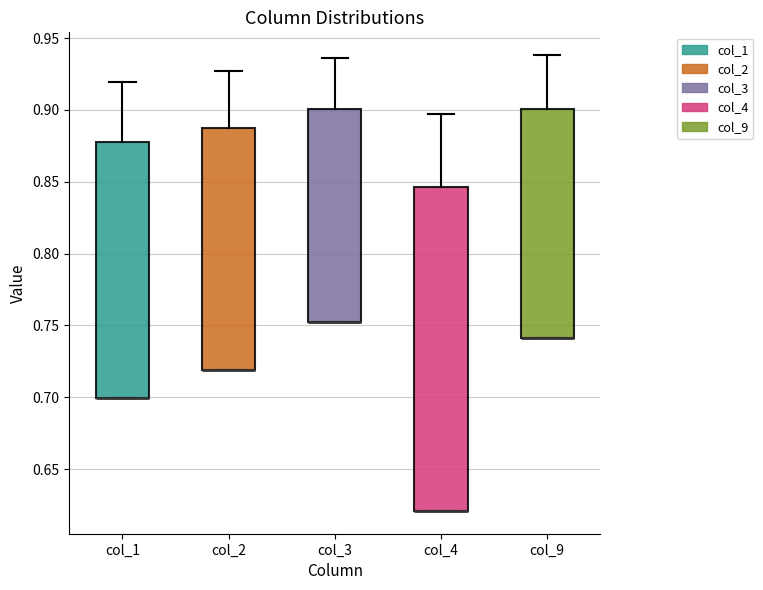

Reading left to right, transcribe this box plot: for each box, give where its median line is, the range the box spans, and where its two whiskers end, as read against the y-axis. The values are not printed on the chart, so give them approximately, as read against the axis.

col_1: median 0.700 (drawn on the box's lower edge), box 0.700 to 0.875, whiskers 0.700 to 0.920
col_2: median 0.720 (drawn on the box's lower edge), box 0.720 to 0.885, whiskers 0.720 to 0.925
col_3: median 0.750 (drawn on the box's lower edge), box 0.750 to 0.900, whiskers 0.750 to 0.935
col_4: median 0.620 (drawn on the box's lower edge), box 0.620 to 0.845, whiskers 0.620 to 0.895
col_9: median 0.740 (drawn on the box's lower edge), box 0.740 to 0.900, whiskers 0.740 to 0.940